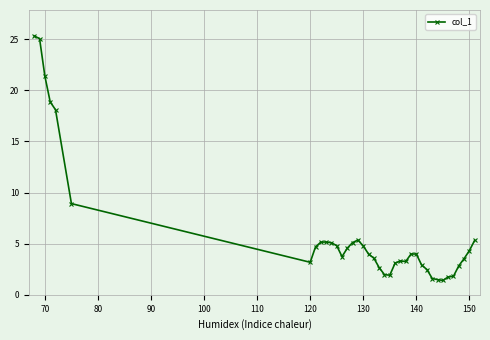

True or false: the data has more than 2 interior local peaks.

True